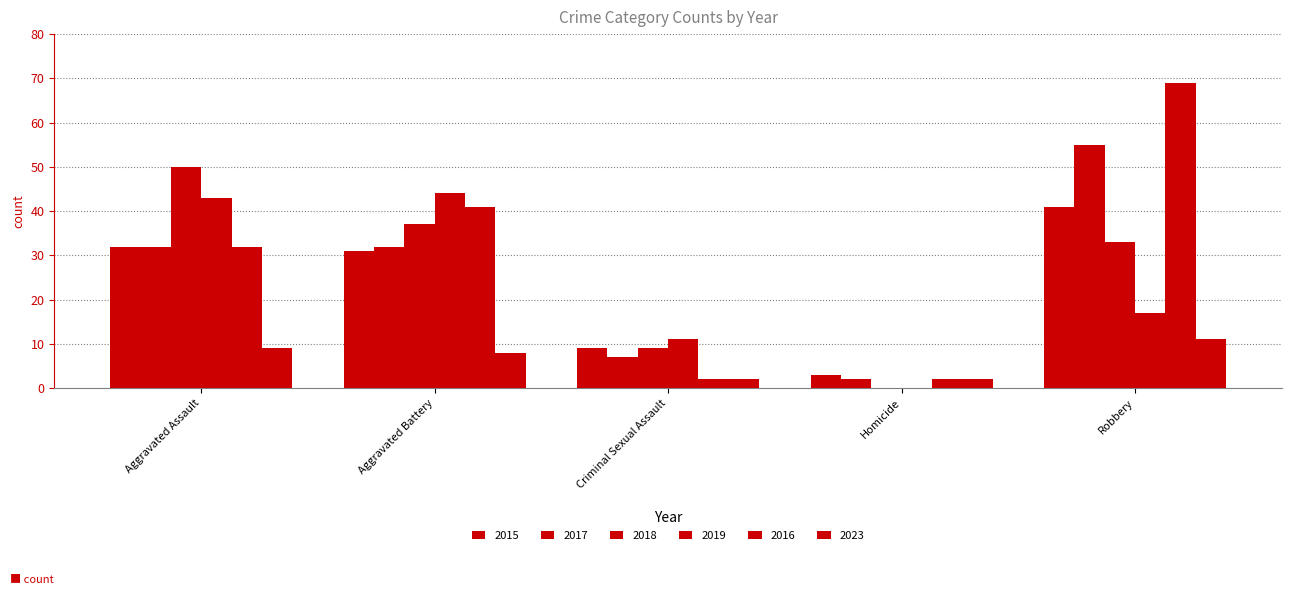

How many series are shown in this chart?

6